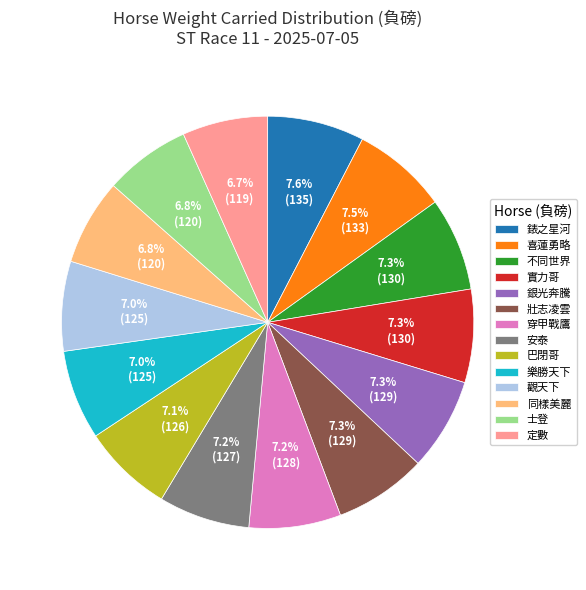

Approximately how many times larger is the value at 同樣美麗 compared to 實力哥?

0.9